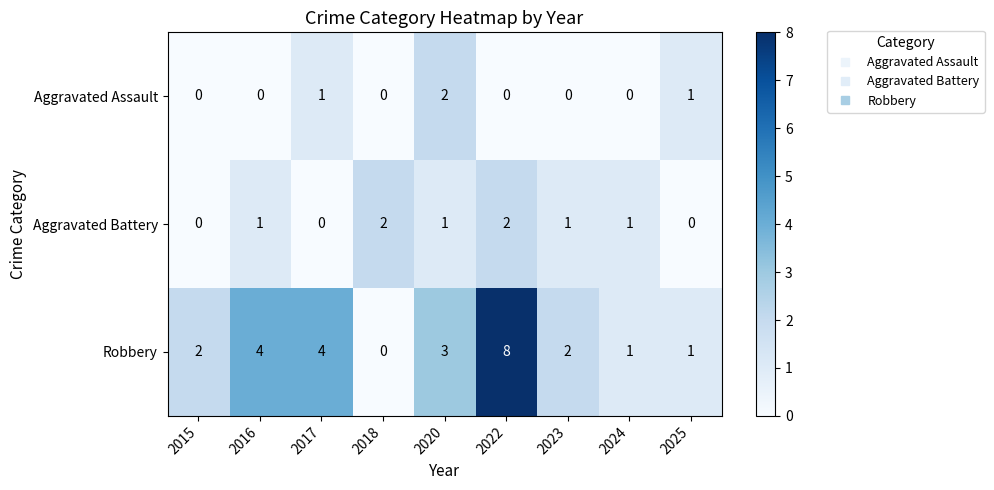

Reading left to right, what are all the values shown in this chart?

Aggravated Assault: 2015=0	2016=0	2017=1	2018=0	2020=2	2022=0	2023=0	2024=0	2025=1
Aggravated Battery: 2015=0	2016=1	2017=0	2018=2	2020=1	2022=2	2023=1	2024=1	2025=0
Robbery: 2015=2	2016=4	2017=4	2018=0	2020=3	2022=8	2023=2	2024=1	2025=1